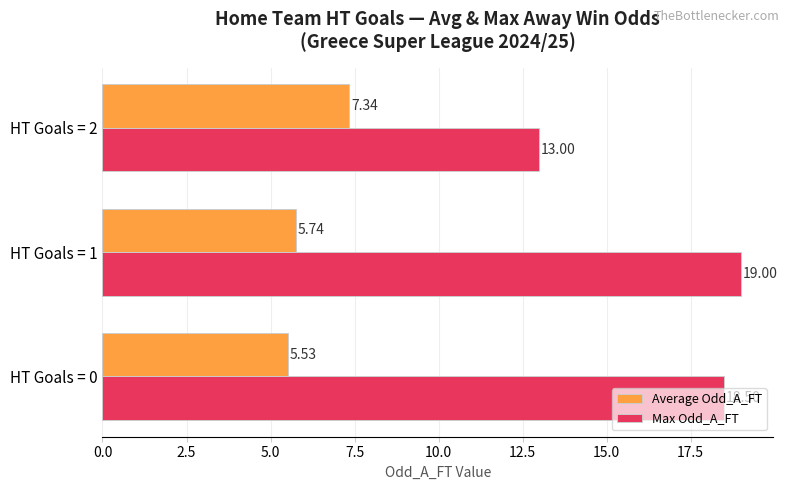

What is the difference between the highest and lowest values at HT Goals = 1?

13.3